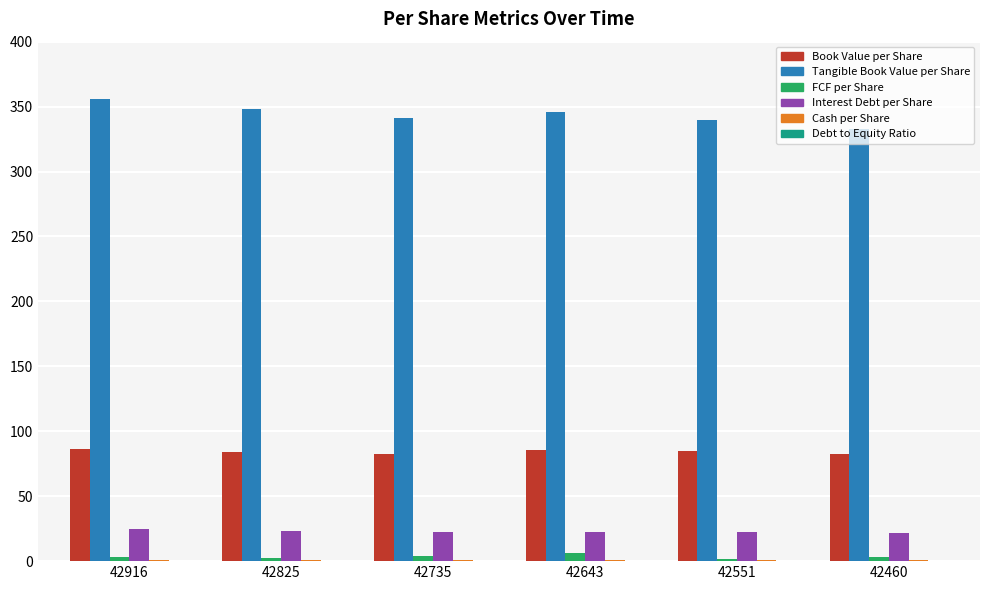

The FCF per Share series shows 2.9 at 42460. True or false?

True